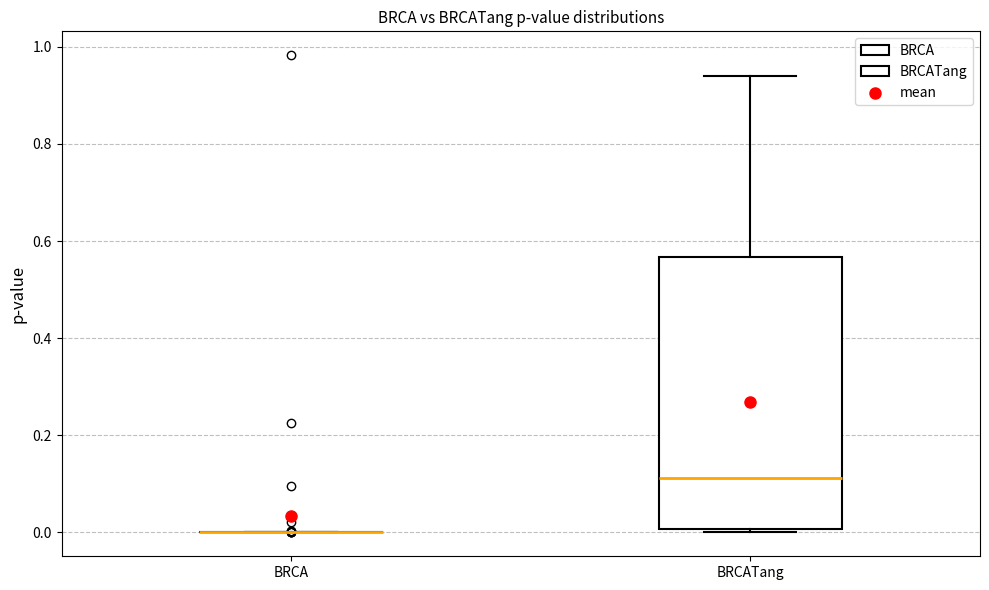

Reading left to right, read every box against the y-axis: the position of its median line, the range the box covers, and the ends of its whiskers. The values are not printed on the chart, so give them approximately, as read against the axis.

BRCA: box collapsed to a line at 0.00, whiskers 0.00 to 0.00
BRCATang: median 0.12, box 0.00 to 0.56, whiskers 0.00 (just below the box's lower edge) to 0.94